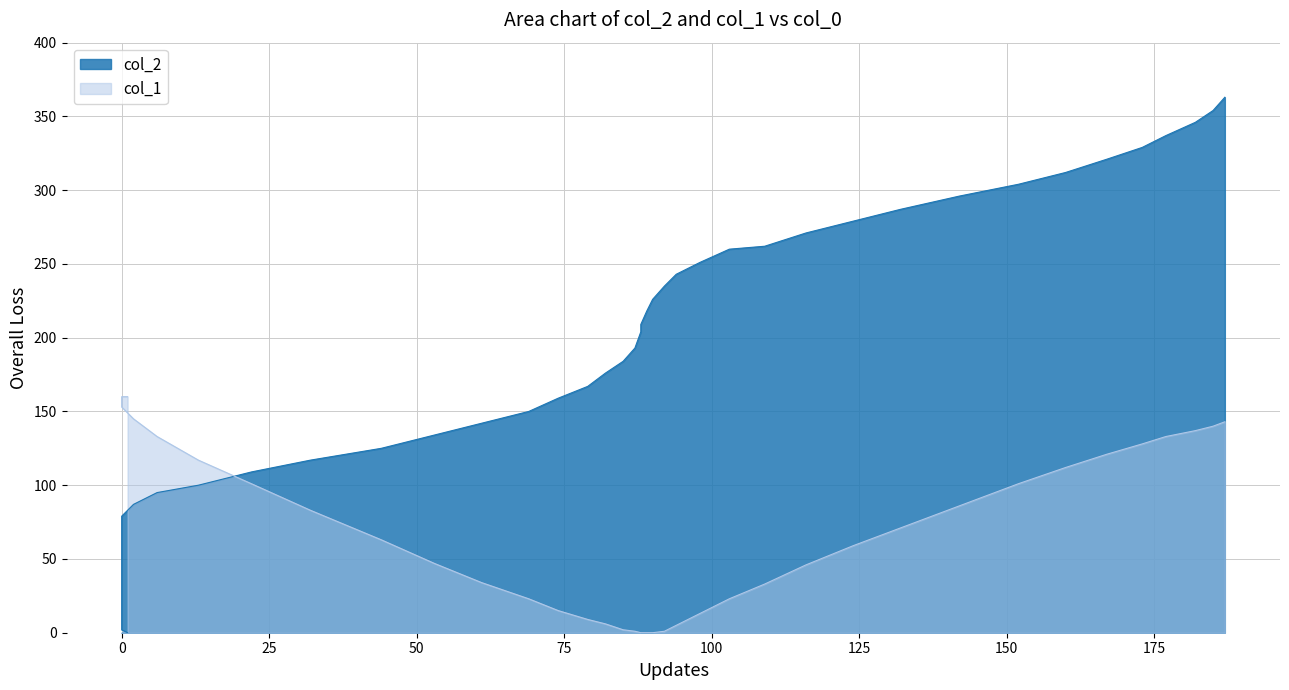

Is it true that col_2 equals 227 at 14?

False